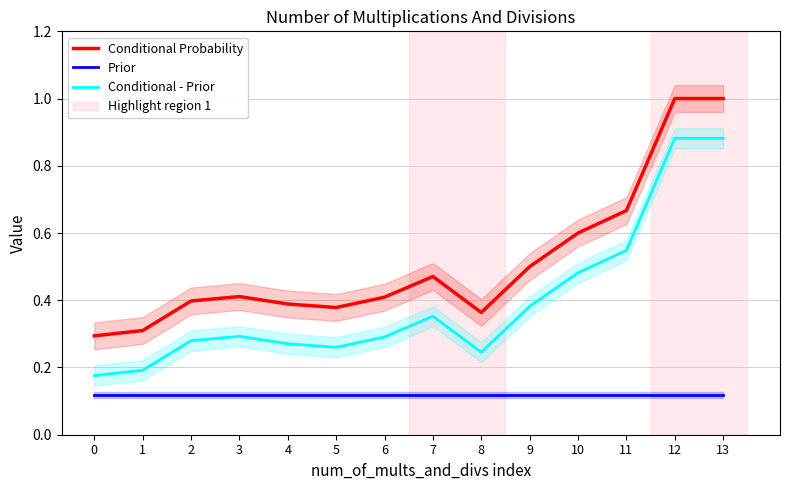

Is the value of Conditional - Prior at 9 greater than the value of Prior at 12?

Yes